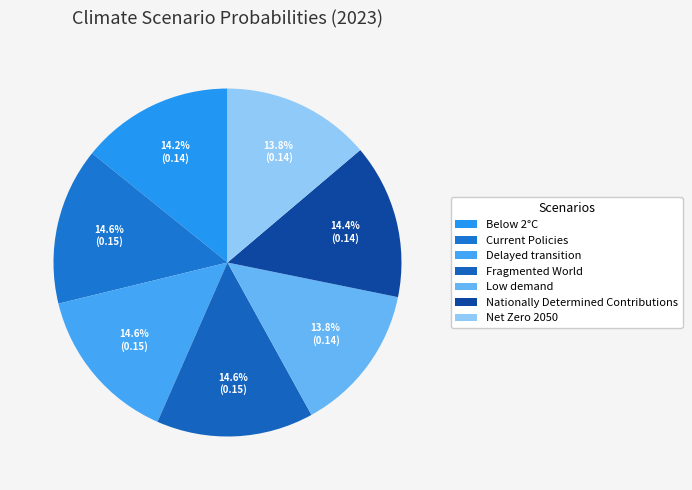

How many segments does this pie chart have?

7